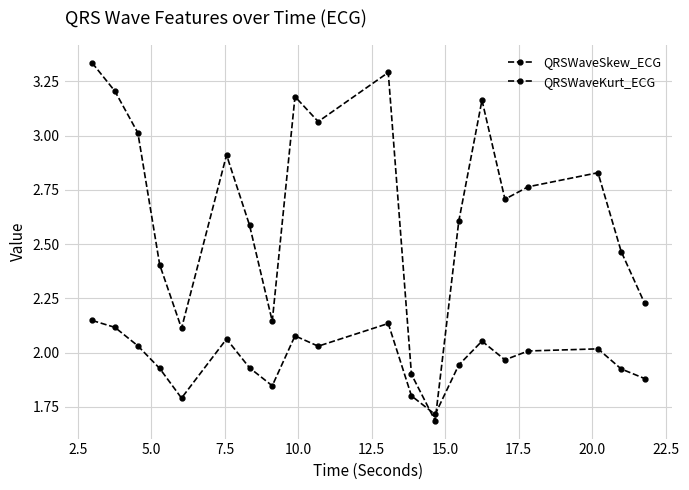

How many data points in QRSWaveSkew_ECG are above 2?

10